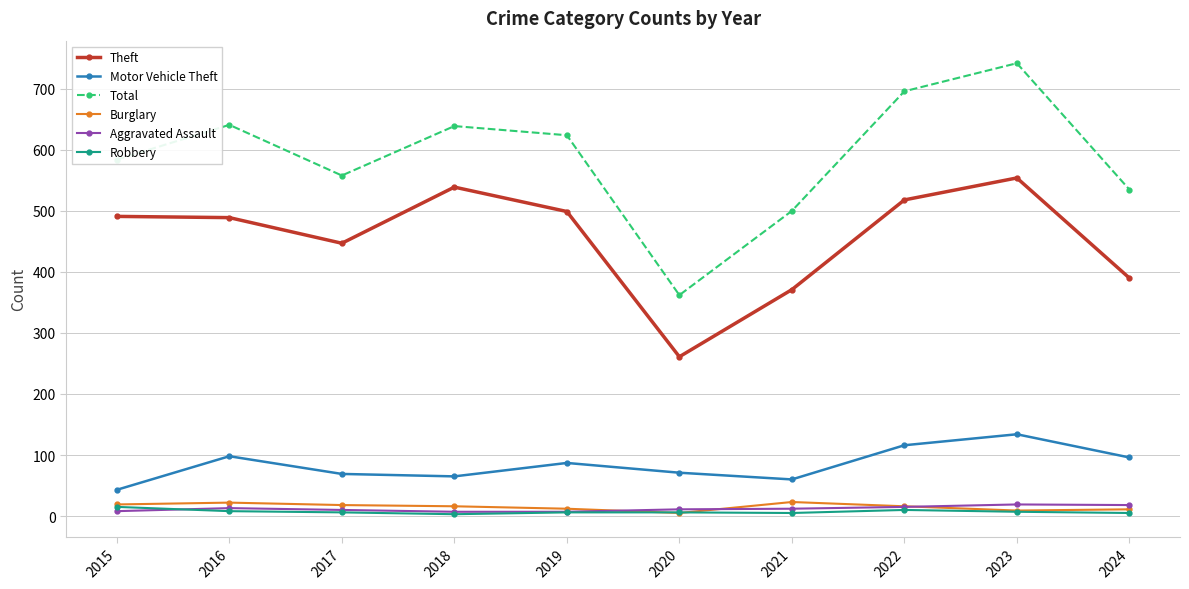

Which series has the largest range (max minus min)?

Total